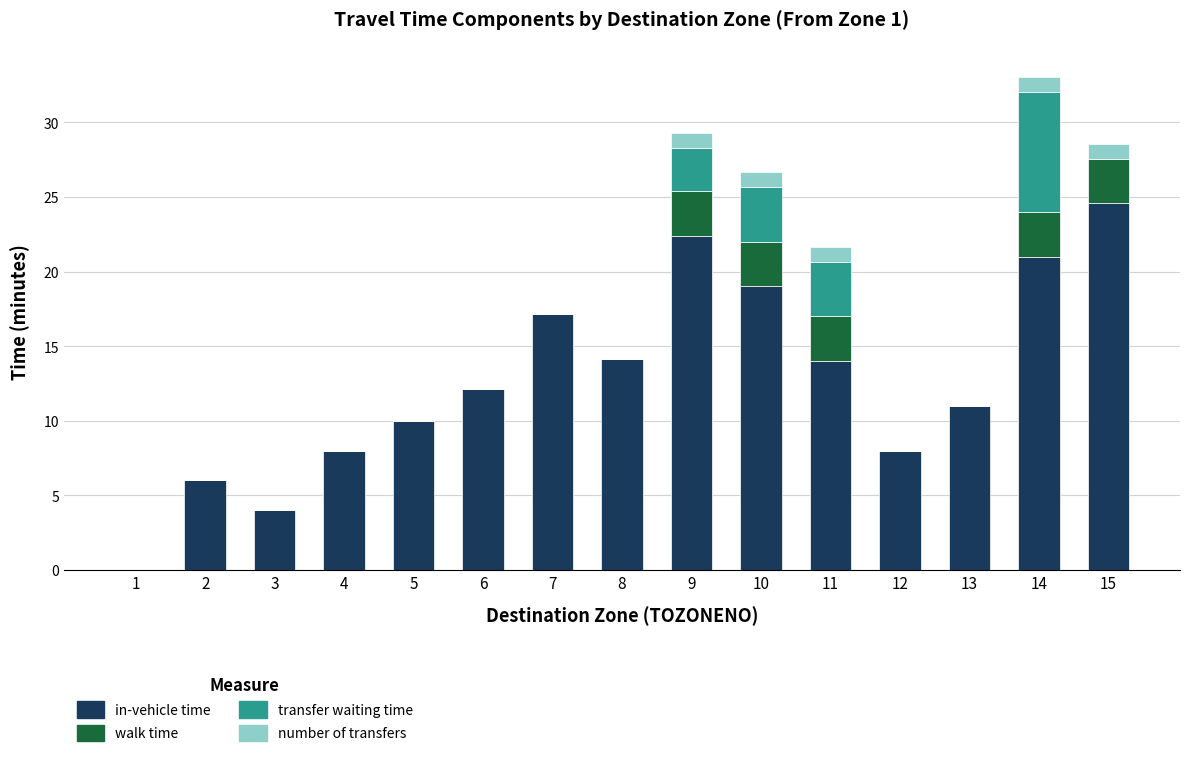

What is the total value across all series at 9?

29.3